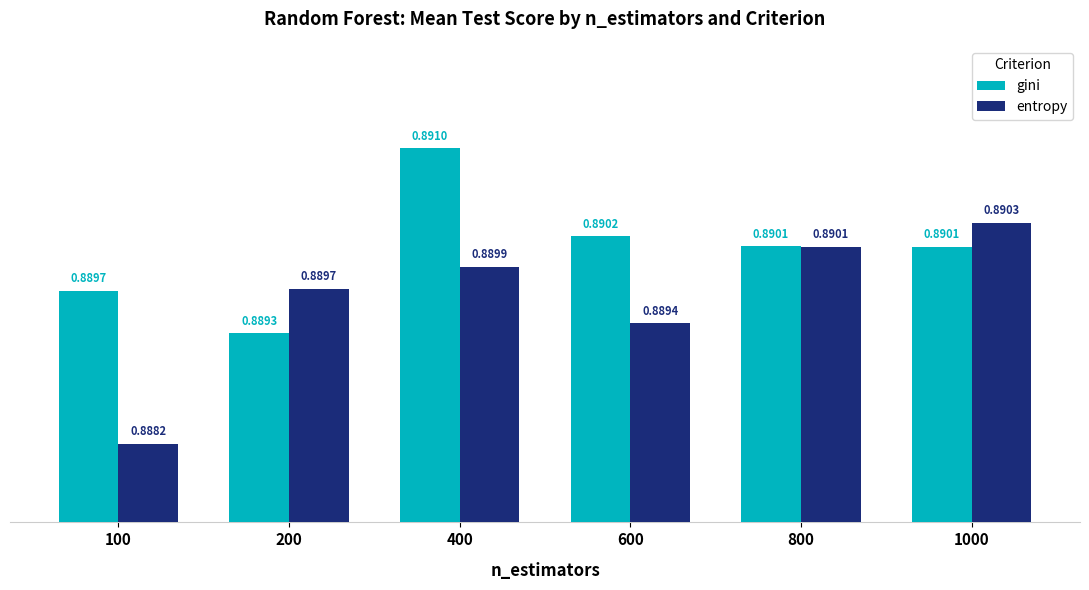

Which series changed the most between 600 and 1000?

entropy